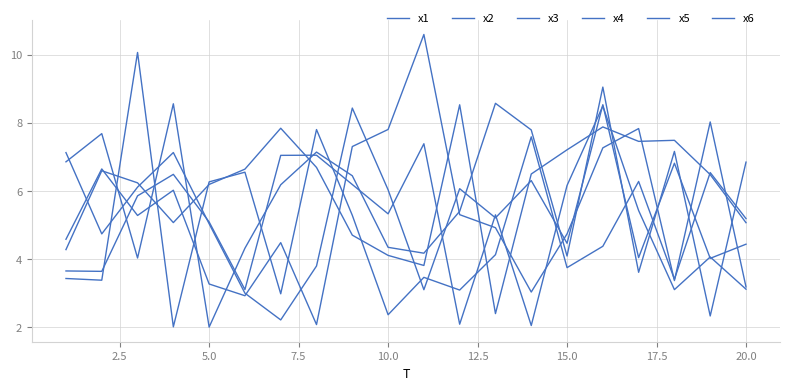

What is the greatest value displayed?

10.6